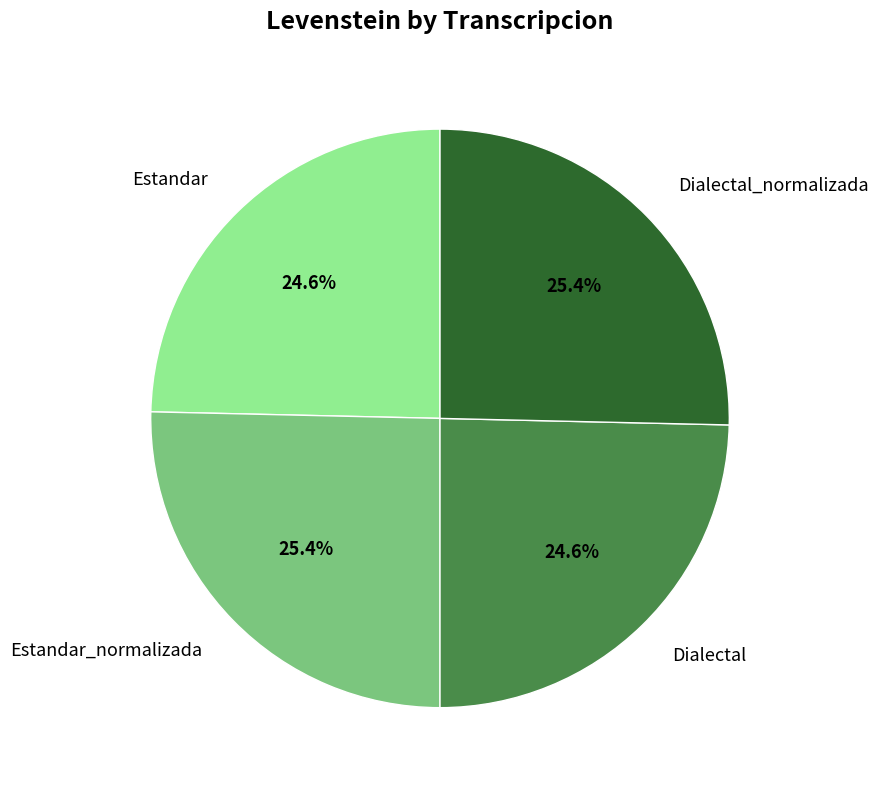

Does any single category account for the majority?

No